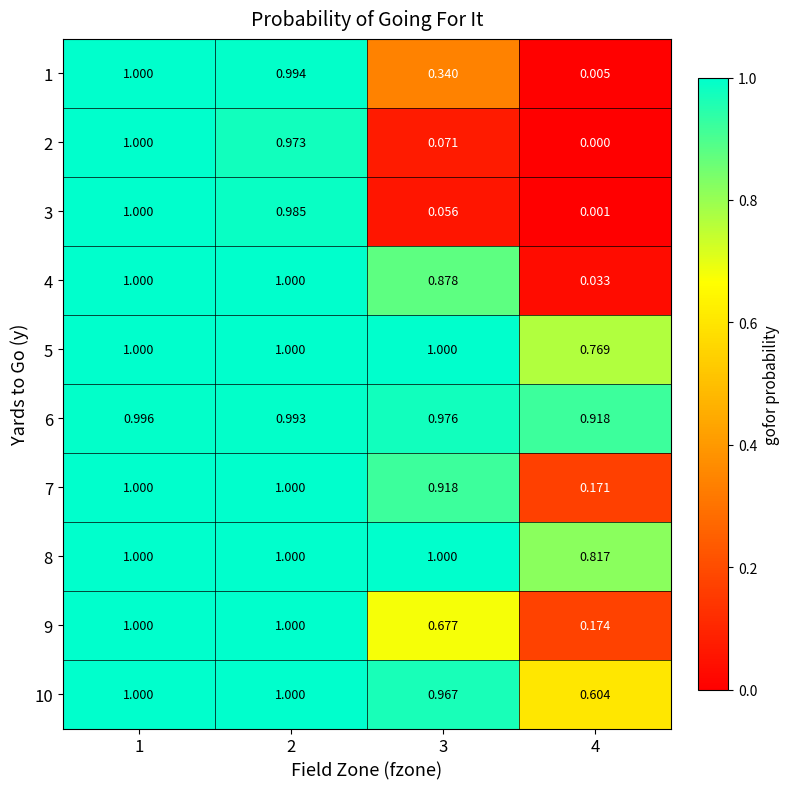

Which series has the largest total across all categories?

6